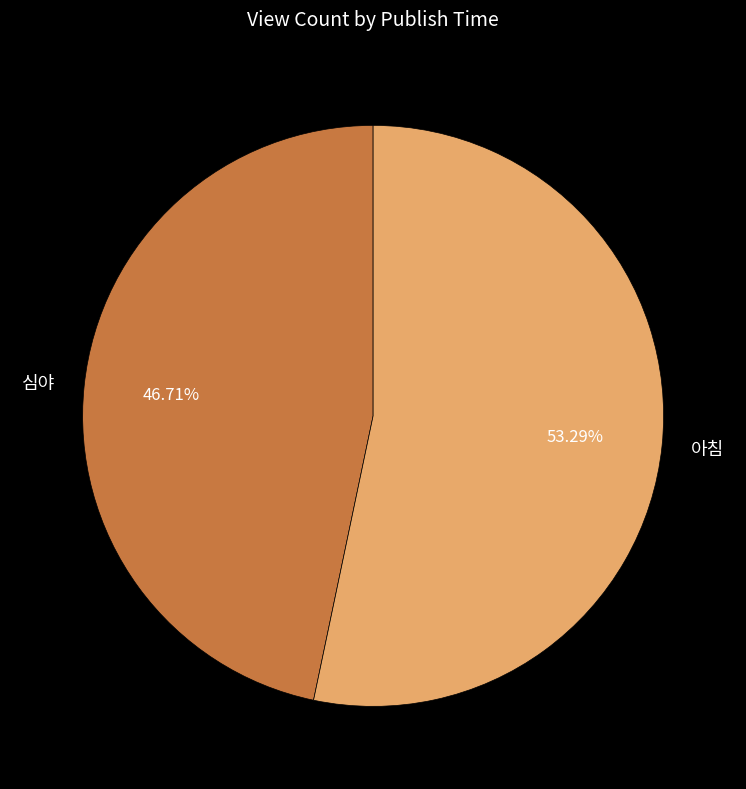

The 아침 slice represents 47% of the pie. True or false?

False